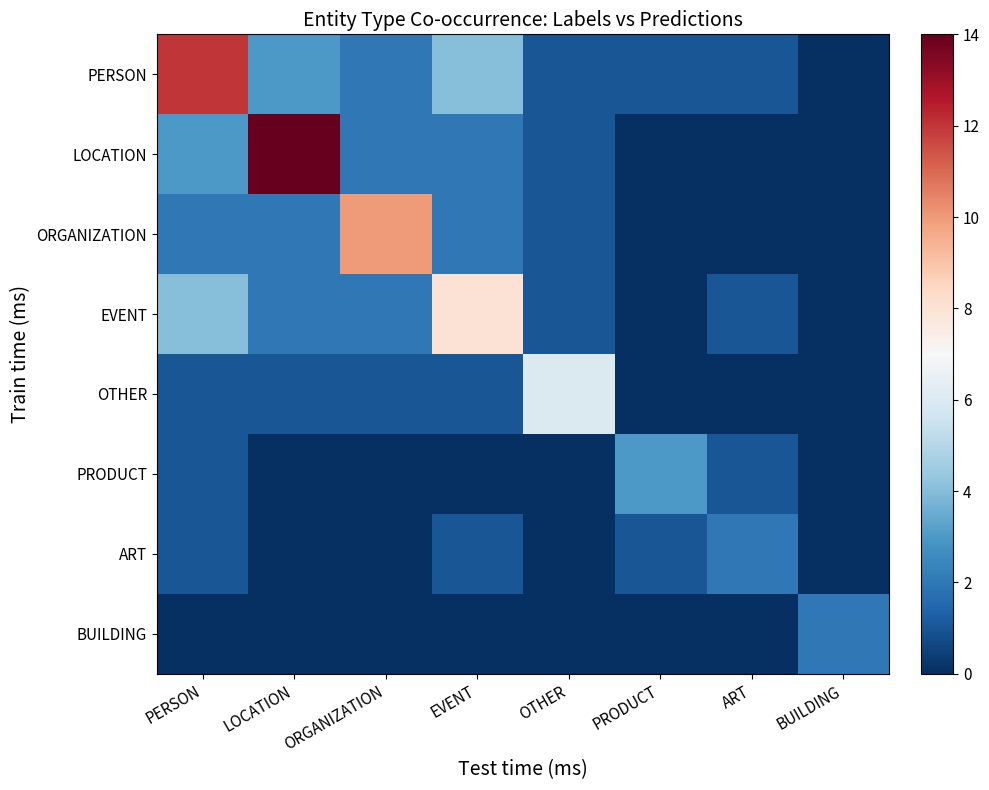

Reading left to right, extract all data points from this chart.

PERSON: PERSON=12	LOCATION=3	ORGANIZATION=2	EVENT=4	OTHER=1	PRODUCT=1	ART=1	BUILDING=0
LOCATION: PERSON=3	LOCATION=14	ORGANIZATION=2	EVENT=2	OTHER=1	PRODUCT=0	ART=0	BUILDING=0
ORGANIZATION: PERSON=2	LOCATION=2	ORGANIZATION=10	EVENT=2	OTHER=1	PRODUCT=0	ART=0	BUILDING=0
EVENT: PERSON=4	LOCATION=2	ORGANIZATION=2	EVENT=8	OTHER=1	PRODUCT=0	ART=1	BUILDING=0
OTHER: PERSON=1	LOCATION=1	ORGANIZATION=1	EVENT=1	OTHER=6	PRODUCT=0	ART=0	BUILDING=0
PRODUCT: PERSON=1	LOCATION=0	ORGANIZATION=0	EVENT=0	OTHER=0	PRODUCT=3	ART=1	BUILDING=0
ART: PERSON=1	LOCATION=0	ORGANIZATION=0	EVENT=1	OTHER=0	PRODUCT=1	ART=2	BUILDING=0
BUILDING: PERSON=0	LOCATION=0	ORGANIZATION=0	EVENT=0	OTHER=0	PRODUCT=0	ART=0	BUILDING=2